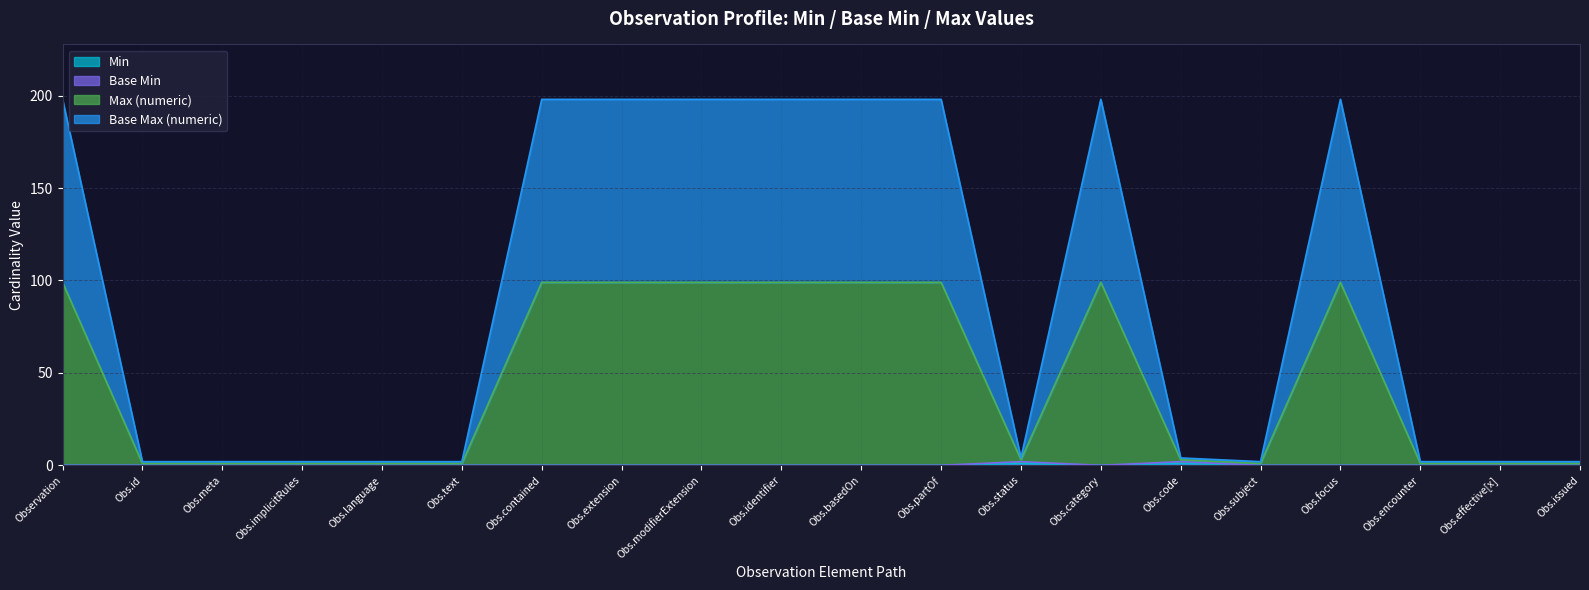

Is it true that Base Max (numeric) equals 1 at Obs.issued?

True